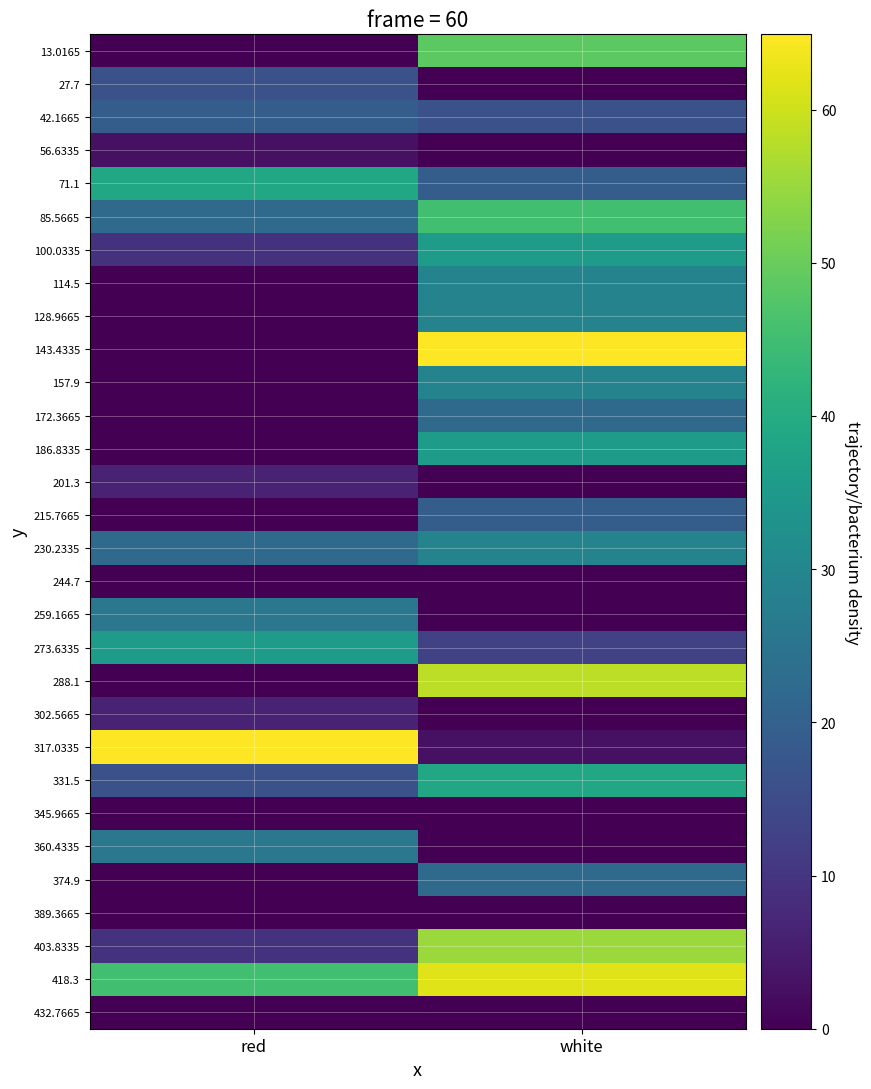

How many series are shown in this chart?

30